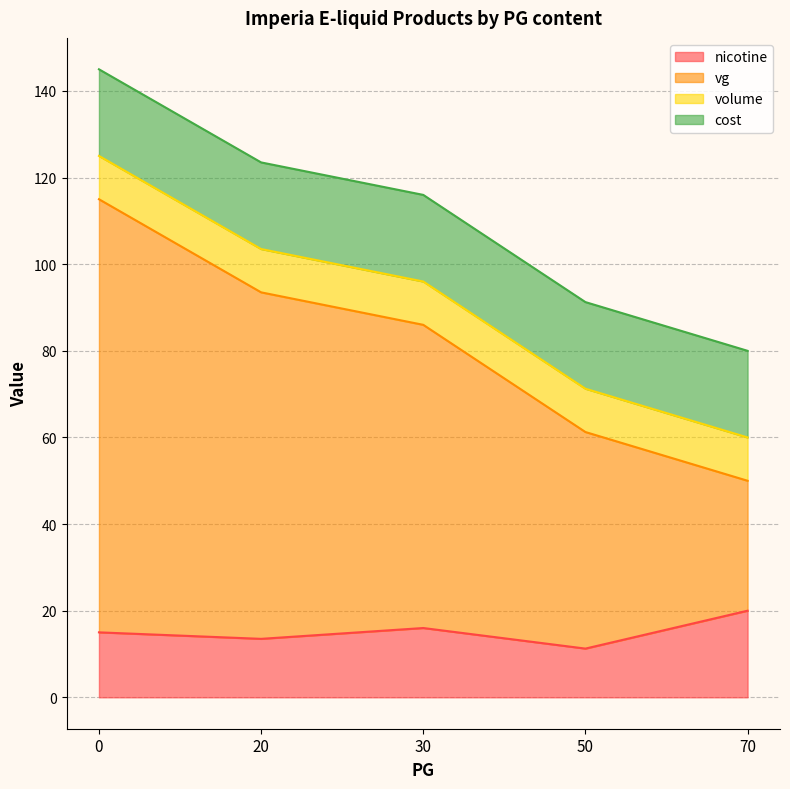

Is it true that nicotine equals 14 at 30?

False